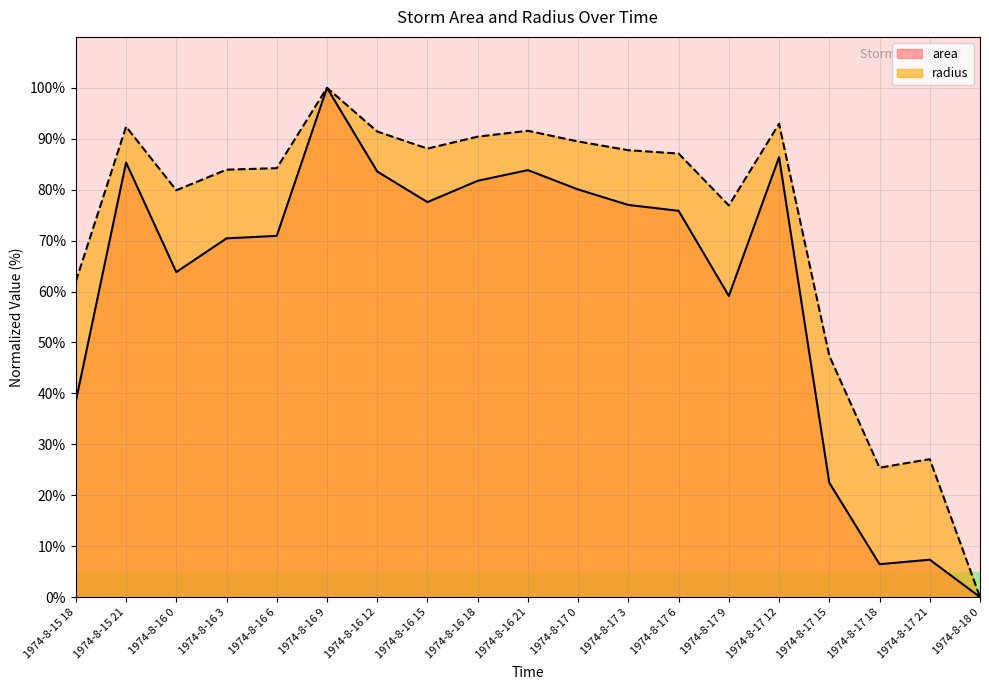

List the series in order of their peak value, highest first.

area, radius